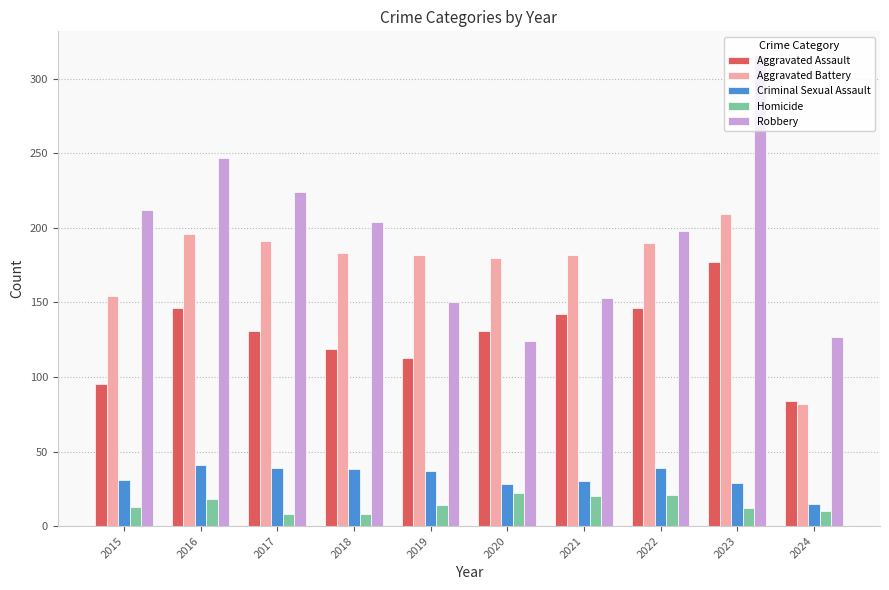

Is it true that Aggravated Assault equals 139 at 2015?

False